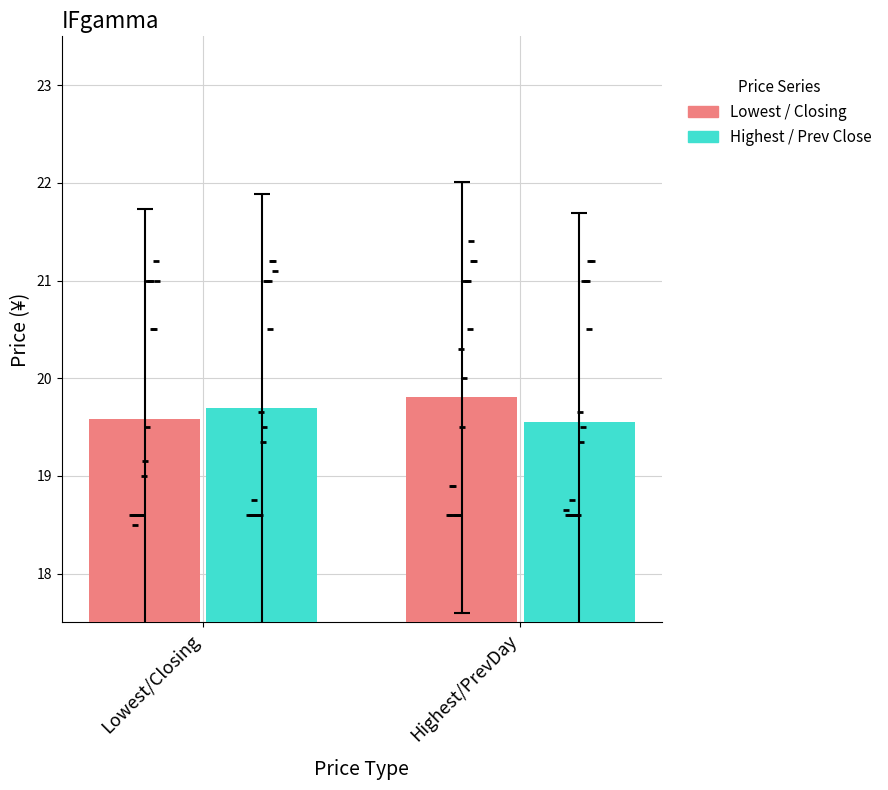

At which category is the sum across all series the highest?

Highest/PrevDay